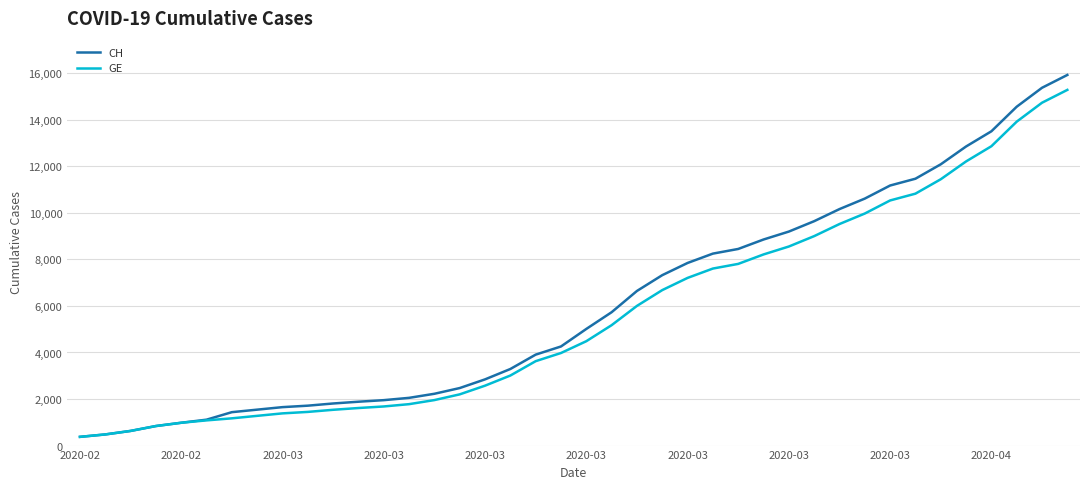

What is the highest value of the CH series?

15926